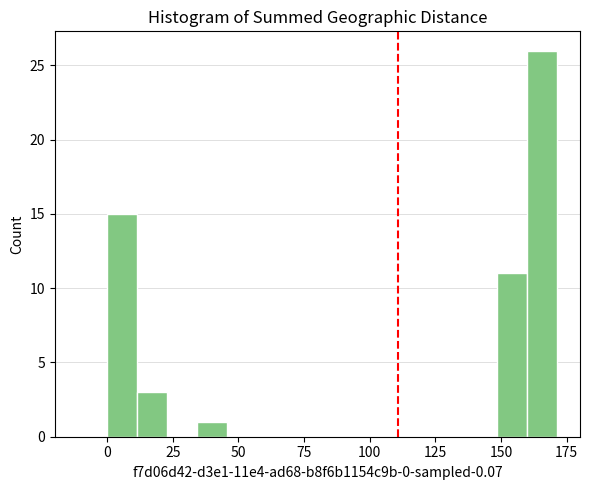

Around what value on the x-axis is the tallest bar? Give the approximate position of its centre, as read against the axis.

165